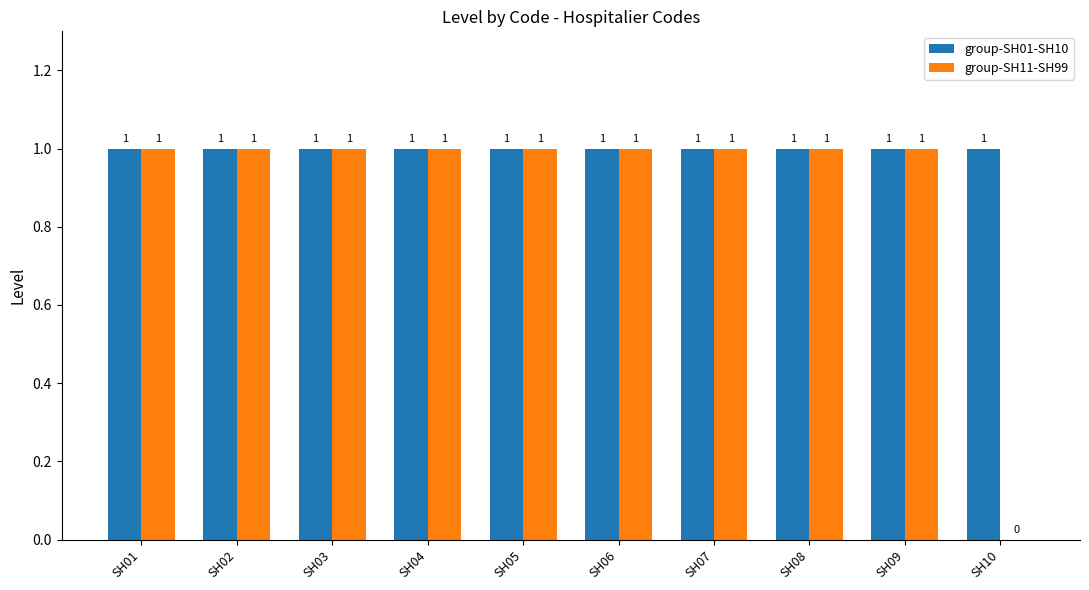

Reading left to right, what are all the values shown in this chart?

group-SH01-SH10: SH01=1	SH02=1	SH03=1	SH04=1	SH05=1	SH06=1	SH07=1	SH08=1	SH09=1	SH10=1
group-SH11-SH99: SH01=1	SH02=1	SH03=1	SH04=1	SH05=1	SH06=1	SH07=1	SH08=1	SH09=1	SH10=0